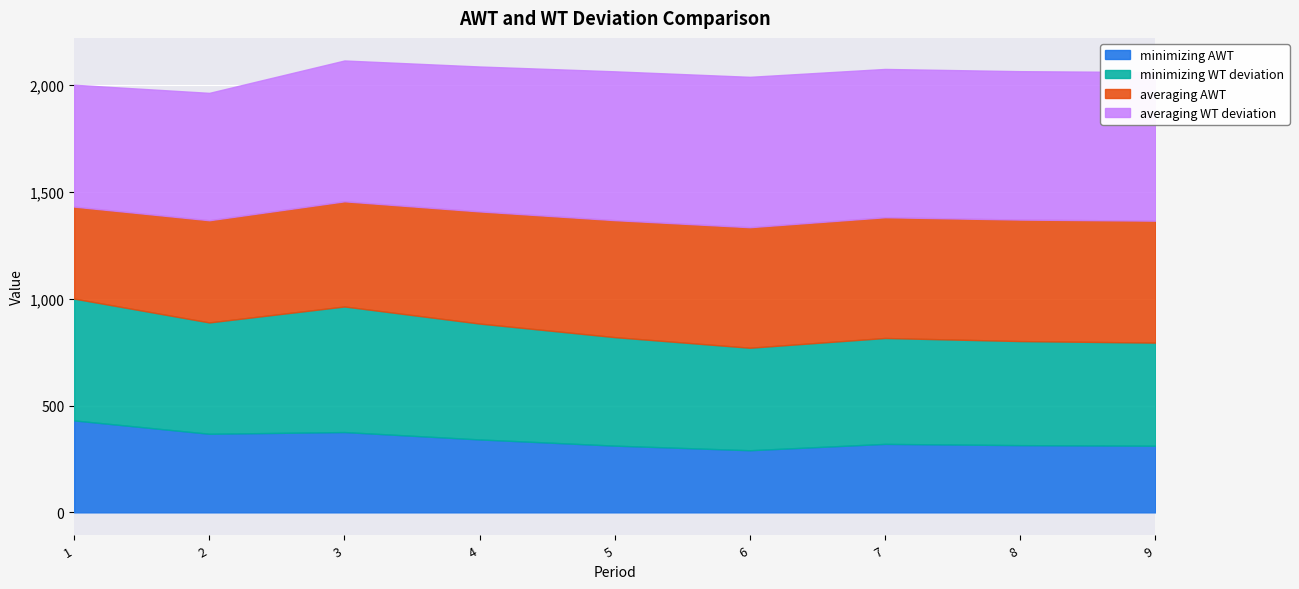

Reading left to right, list all the values displayed in this chart.

minimizing AWT: 1=430.3	2=367.9	3=375.9	4=341.3	5=312.3	6=290.8	7=320.5	8=314.7	9=311.9
minimizing WT deviation: 1=570.0	2=521.0	3=587.7	4=542.3	5=507.7	6=479.7	7=495.6	8=487.0	9=482.5
averaging AWT: 1=430.5	2=478.2	3=492.2	4=524.8	5=547.5	6=564.1	7=565.1	8=568.5	9=570.7
averaging WT deviation: 1=570.2	2=596.1	3=659.0	4=678.1	5=696.4	6=703.7	7=693.9	8=694.5	9=695.4